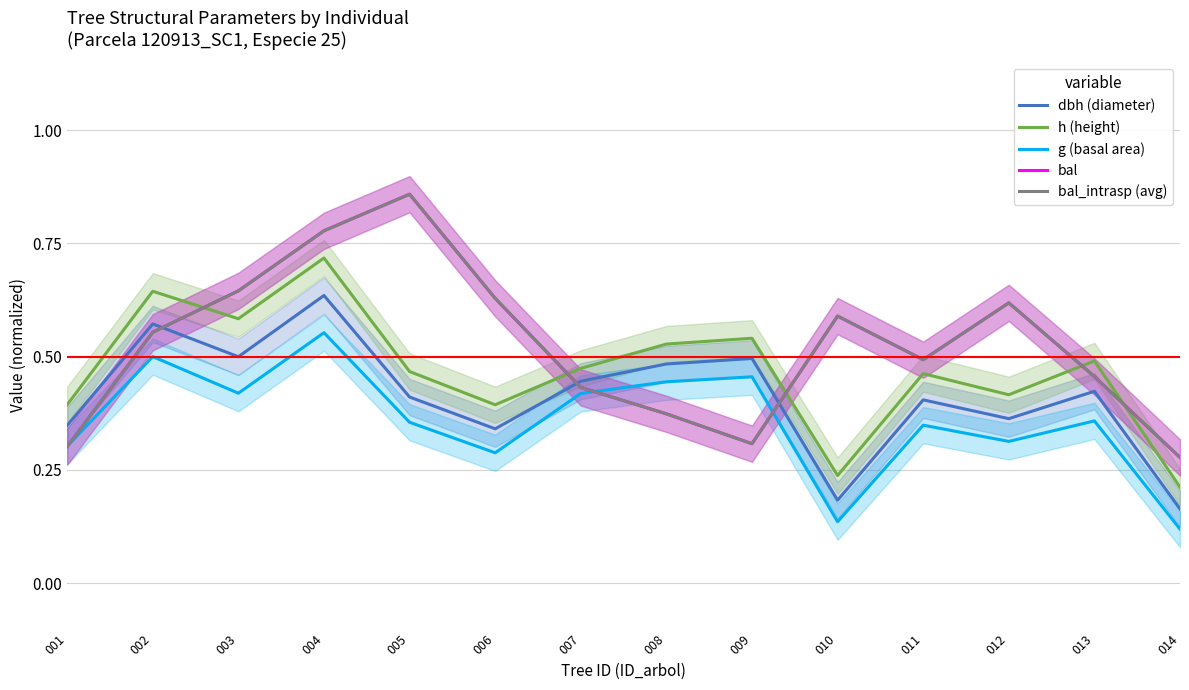

Reading left to right, transcribe all the data shown in this chart.

dbh (diameter): 0.3	0.6	0.5	0.6	0.4	0.3	0.4	0.5	0.5	0.2	0.4	0.4	0.4	0.2
h (height): 0.4	0.6	0.6	0.7	0.5	0.4	0.5	0.5	0.5	0.2	0.5	0.4	0.5	0.2
g (basal area): 0.3	0.5	0.4	0.6	0.4	0.3	0.4	0.4	0.5	0.1	0.3	0.3	0.4	0.1
bal: 0.3	0.6	0.6	0.8	0.9	0.6	0.4	0.4	0.3	0.6	0.5	0.6	0.5	0.3
bal_intrasp (avg): 0.3	0.6	0.6	0.8	0.9	0.6	0.4	0.4	0.3	0.6	0.5	0.6	0.5	0.3